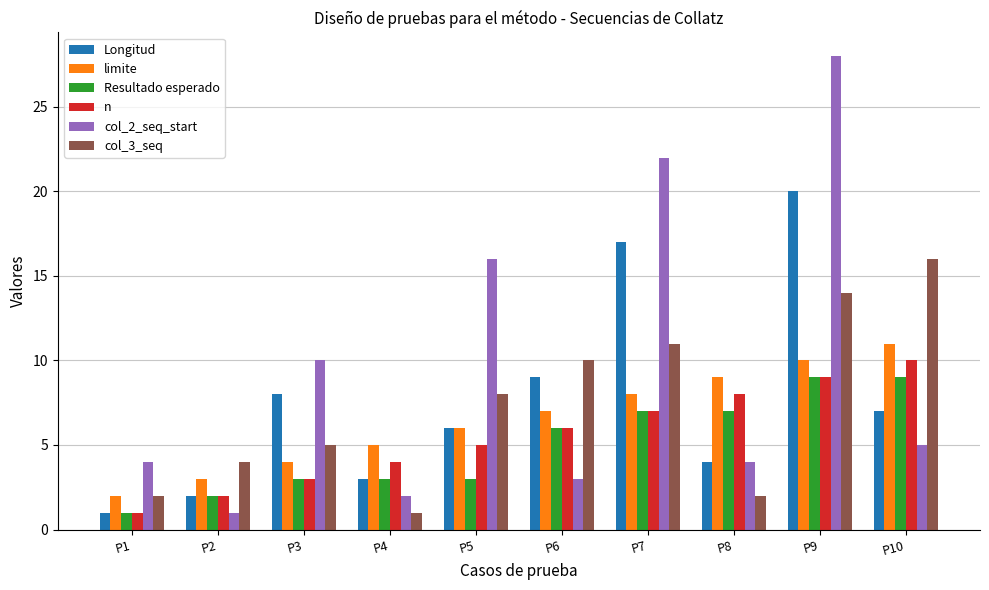

Rank the categories by Longitud value from highest to lowest.

P9, P7, P6, P3, P10, P5, P8, P4, P2, P1